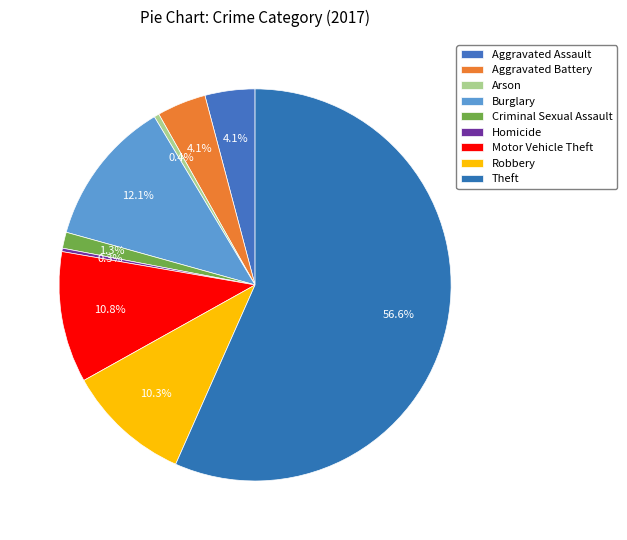

Count the number of slices in the pie.

9